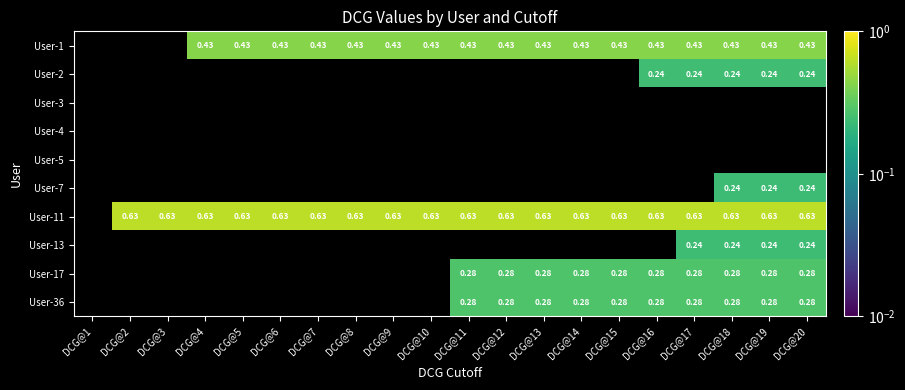

What is the greatest value displayed?

0.6